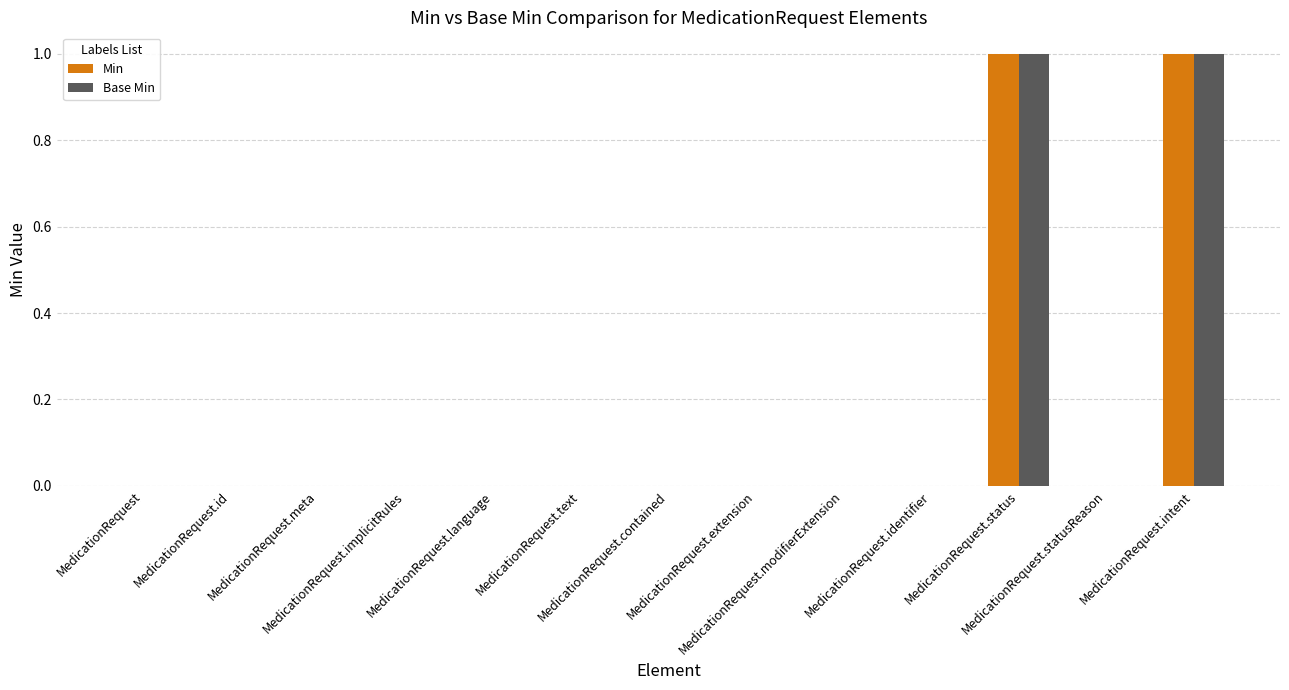

What are all the series names shown in the legend?

Min, Base Min